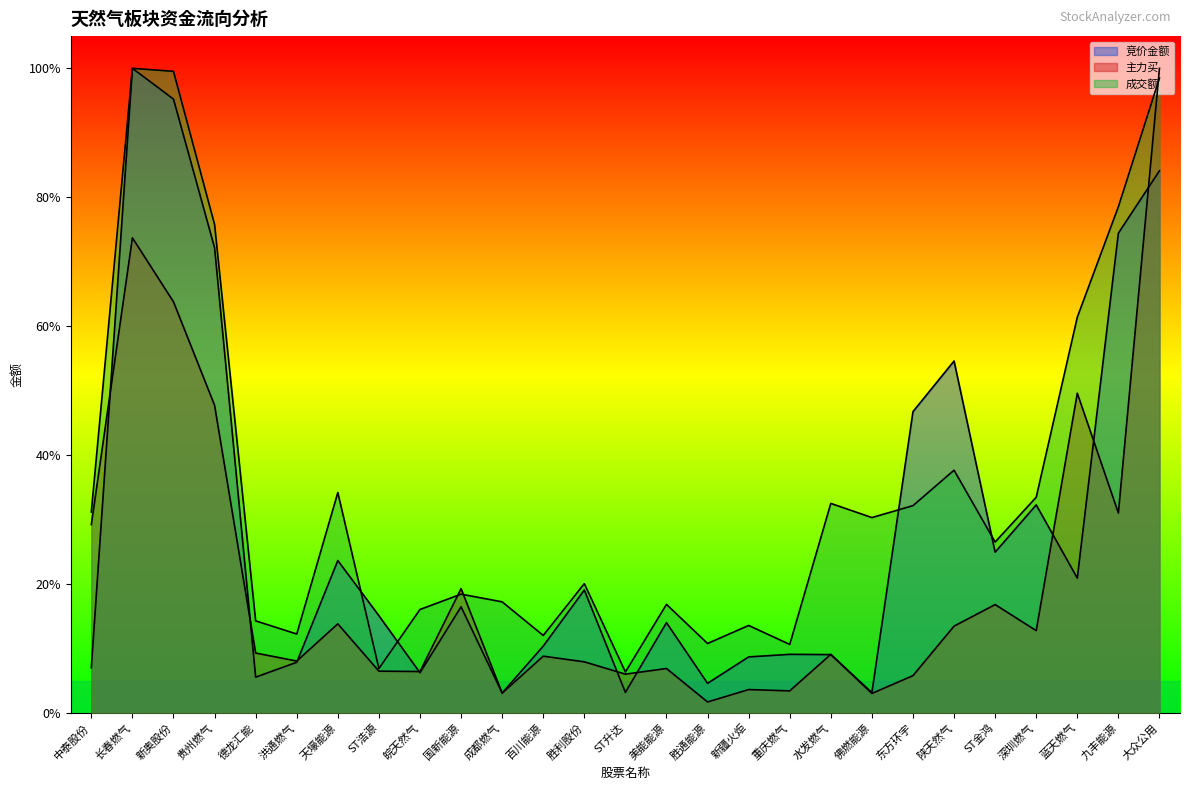

Where is 成交额 nearest to the value 0?

ST升达